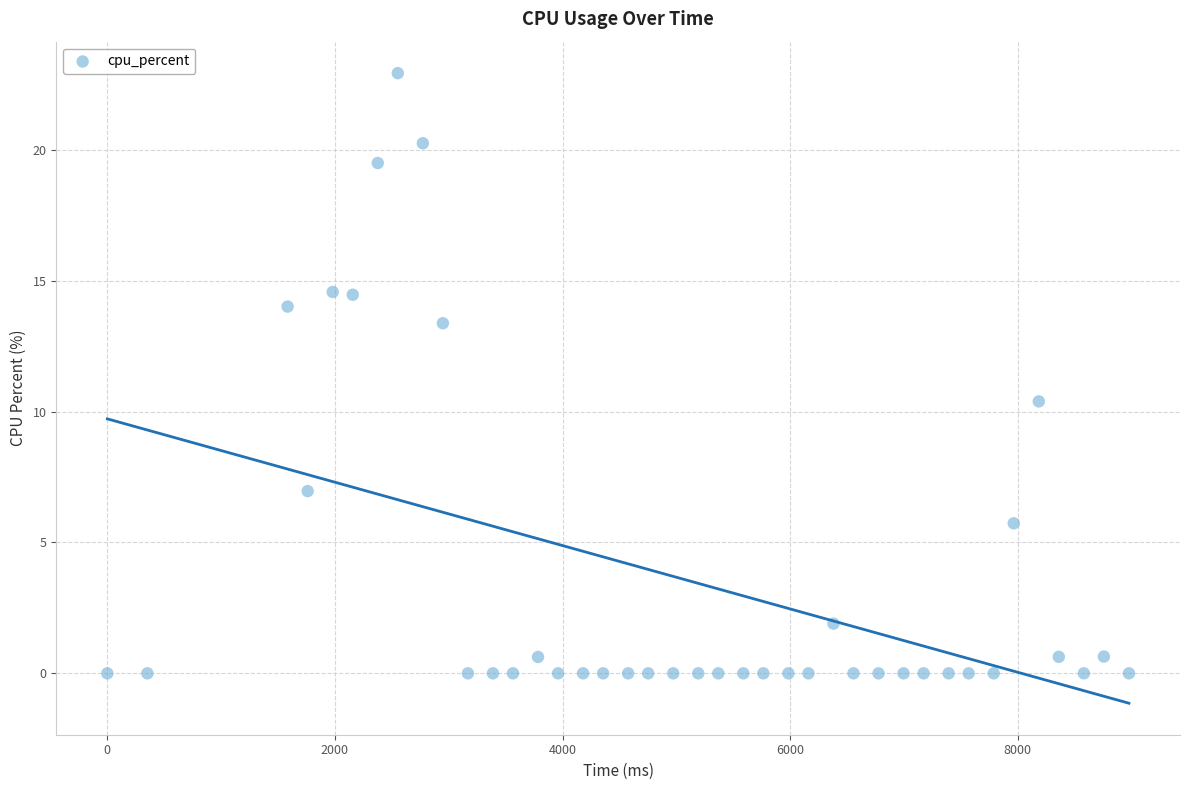

What Y value in the scatter plot is closest to 11?

10.4